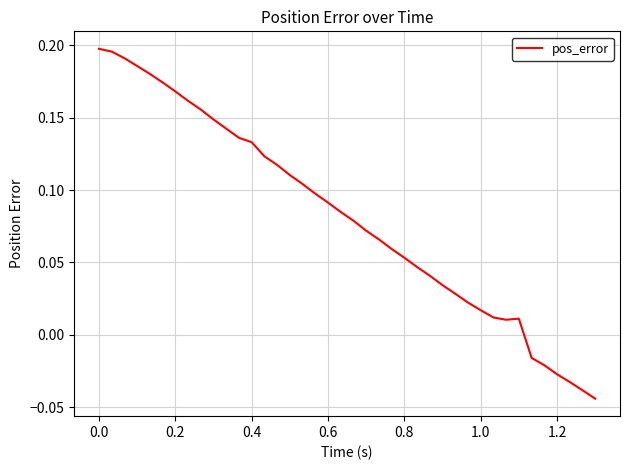

How many distinct data groups are displayed?

1